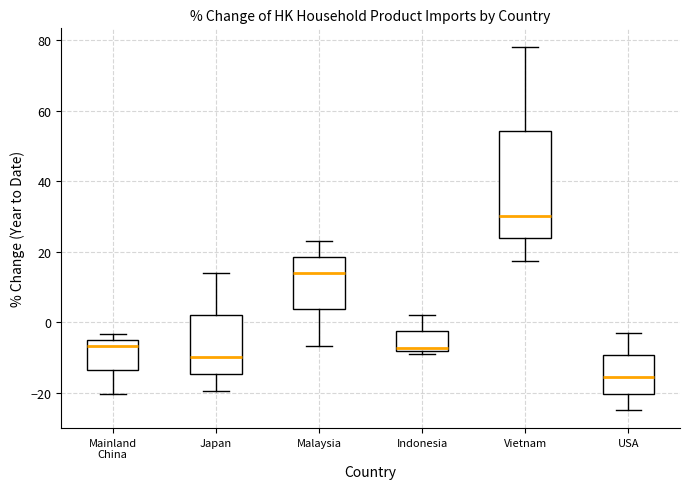

Which box has the highest median line?

Vietnam